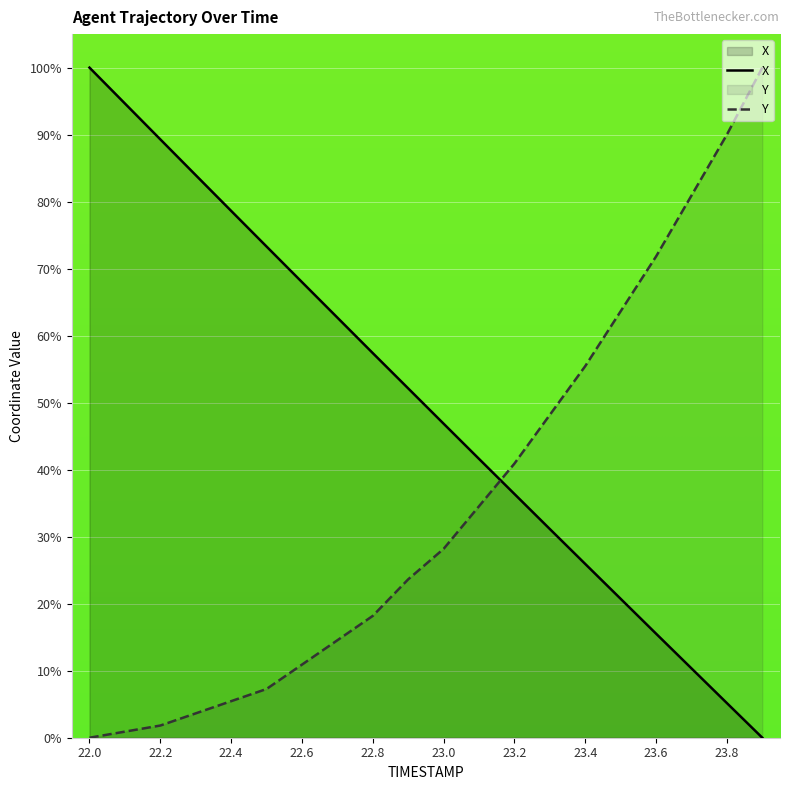

What position from the left is 22.8?

9